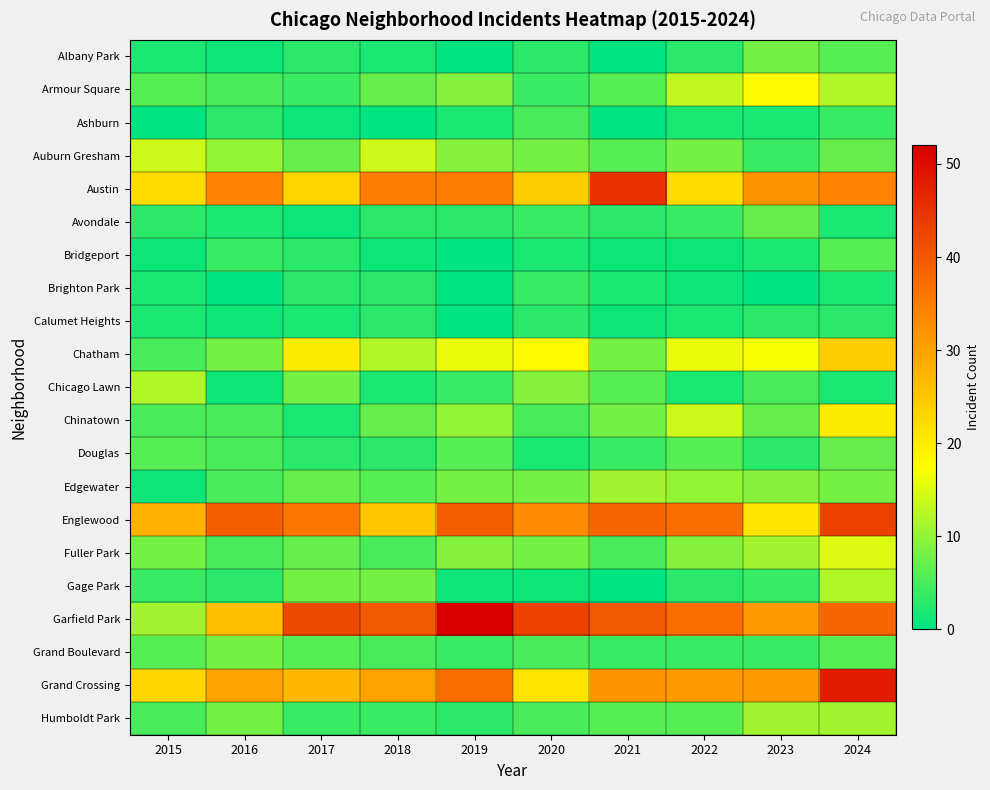

At how many categories does at least one series exceed 20?

10